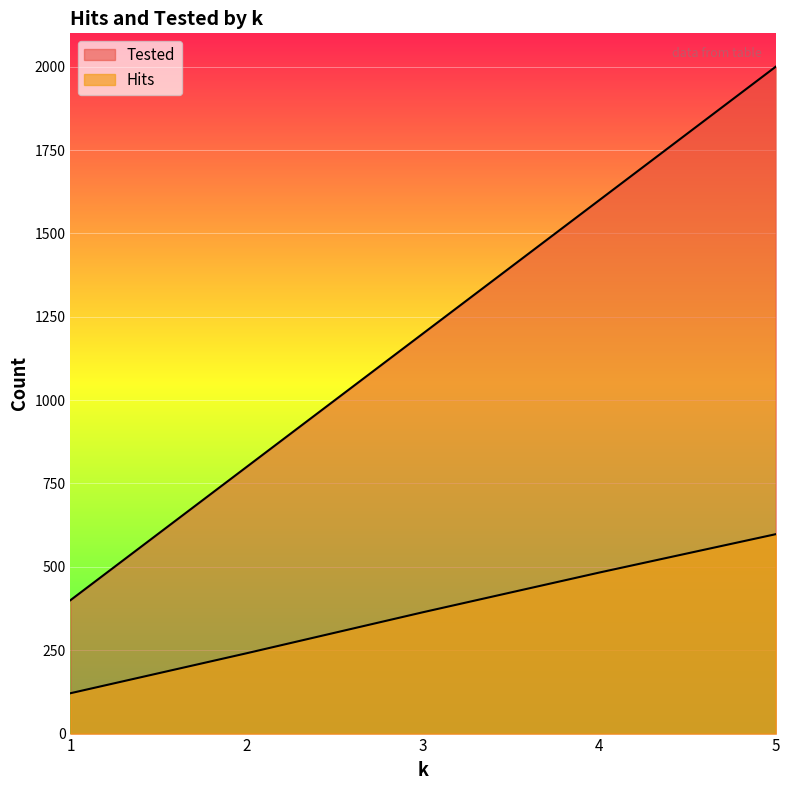

How many categories are shown in the chart?

5